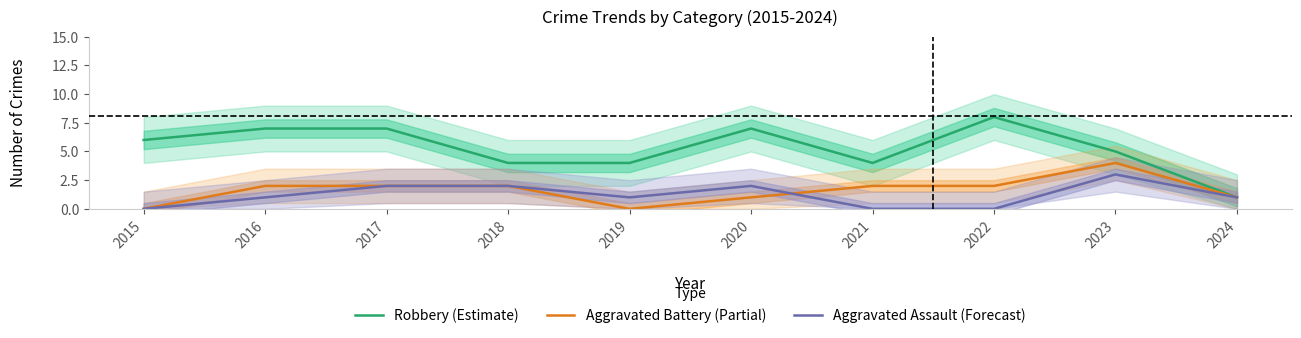

Reading left to right, extract all data points from this chart.

Robbery (Estimate): 6	7	7	4	4	7	4	8	5	1
Aggravated Battery (Partial): 0	2	2	2	0	1	2	2	4	1
Aggravated Assault (Forecast): 0	1	2	2	1	2	0	0	3	1